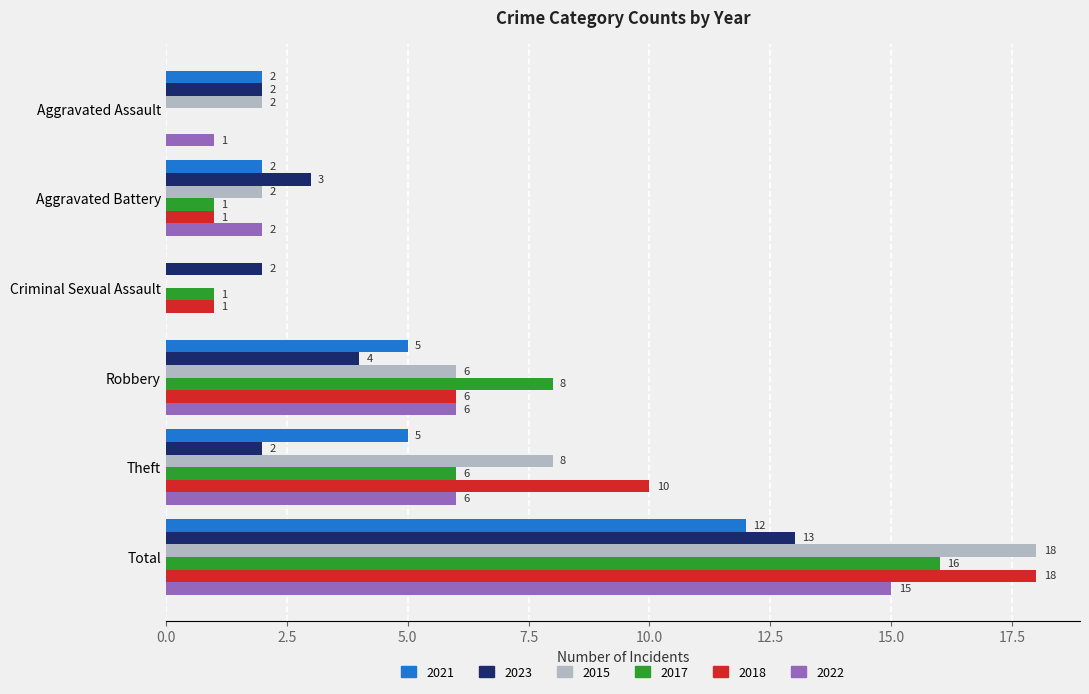

What is the total value across all series at Criminal Sexual Assault?

4